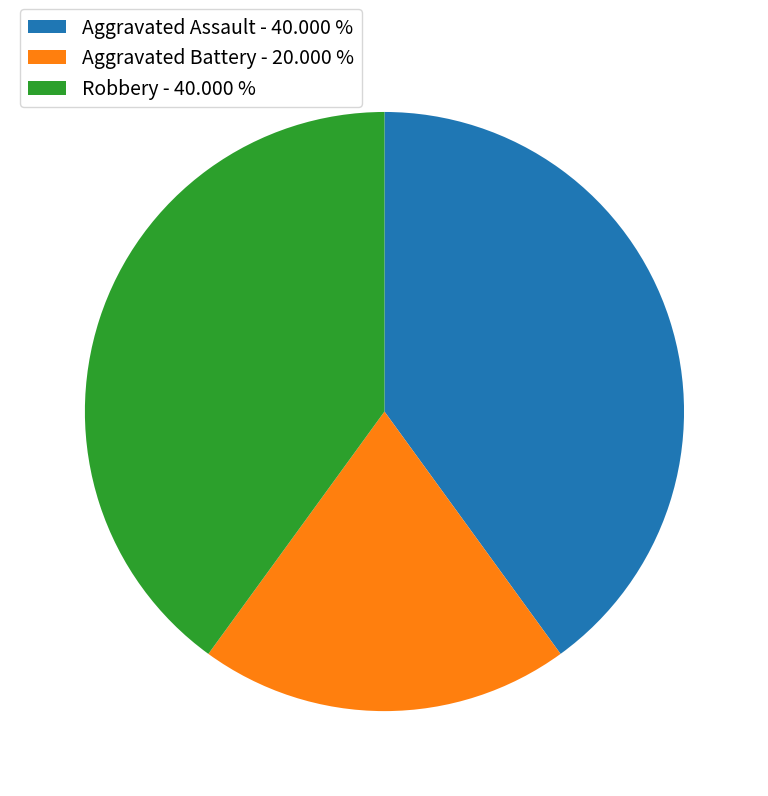

What is the ratio of the value at Robbery to the value at Aggravated Battery?

2.0